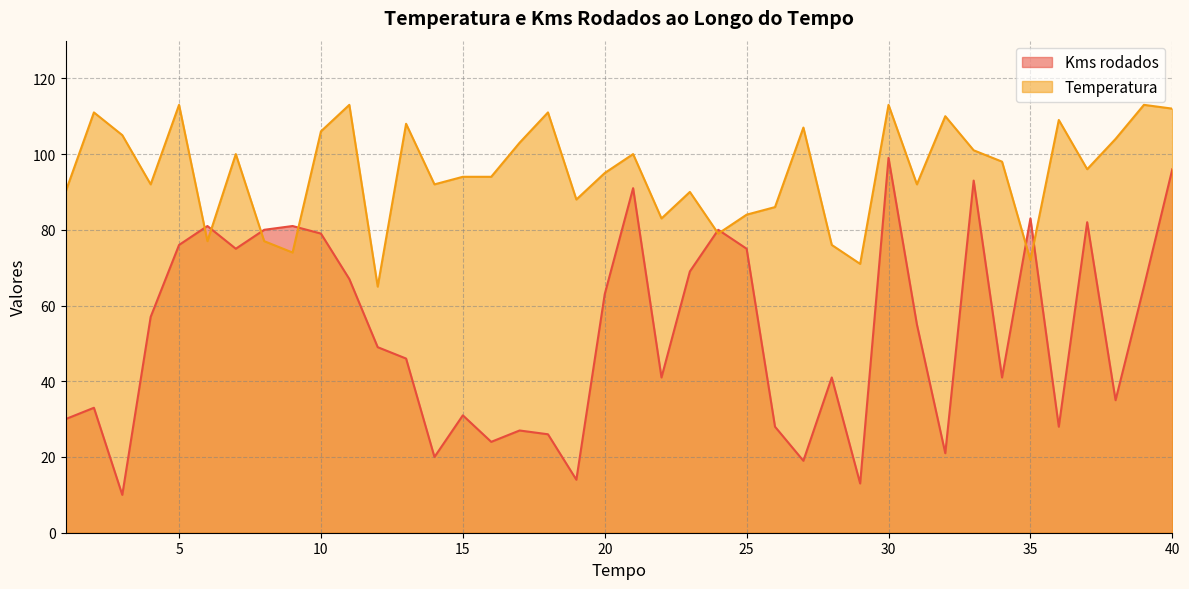

Reading left to right, list all the values displayed in this chart.

Kms rodados: 1=30	2=33	3=10	4=57	5=76	6=81	7=75	8=80	9=81	10=79	11=67	12=49	13=46	14=20	15=31	16=24	17=27	18=26	19=14	20=63	21=91	22=41	23=69	24=80	25=75	26=28	27=19	28=41	29=13	30=99	31=55	32=21	33=93	34=41	35=83	36=28	37=82	38=35	39=65	40=96
Temperatura: 1=90	2=111	3=105	4=92	5=113	6=77	7=100	8=77	9=74	10=106	11=113	12=65	13=108	14=92	15=94	16=94	17=103	18=111	19=88	20=95	21=100	22=83	23=90	24=79	25=84	26=86	27=107	28=76	29=71	30=113	31=92	32=110	33=101	34=98	35=72	36=109	37=96	38=104	39=113	40=112